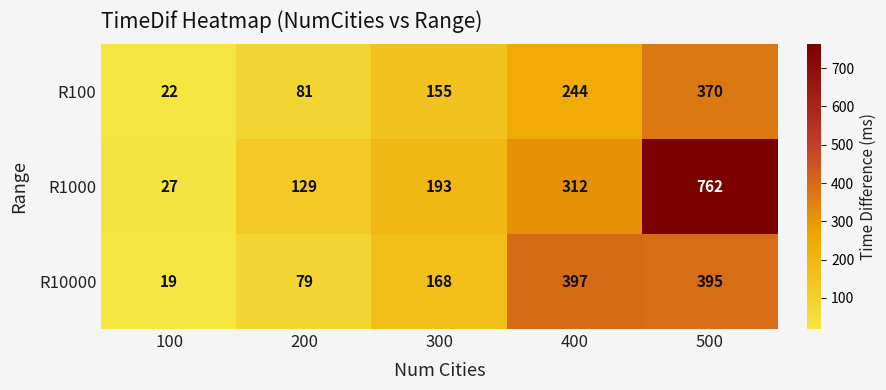

Reading left to right, transcribe all the data shown in this chart.

R100: 100=22	200=81	300=155	400=244	500=370
R1000: 100=27	200=129	300=193	400=312	500=762
R10000: 100=19	200=79	300=168	400=397	500=395